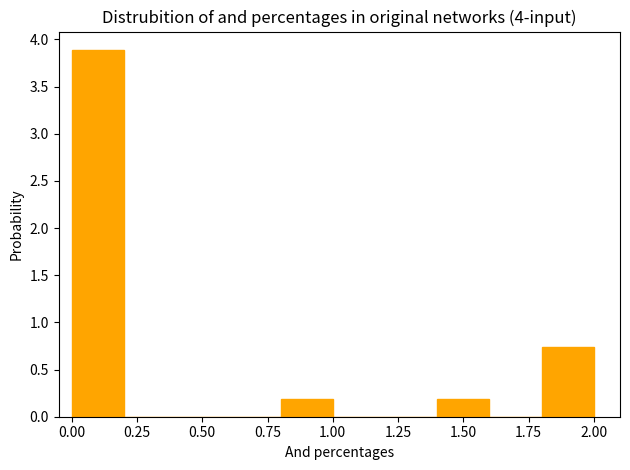

Reading left to right, list every bar in this chart as the range it spans on the x-axis followed by its height. The values are not printed on the chart, so give them approximately, as read against the axis.

0.0 to 0.2: 3.90
0.2 to 0.4: 0
0.4 to 0.6: 0
0.6 to 0.8: 0
0.8 to 1.0: 0.20
1.0 to 1.2: 0
1.2 to 1.4: 0
1.4 to 1.6: 0.20
1.6 to 1.8: 0
1.8 to 2.0: 0.75